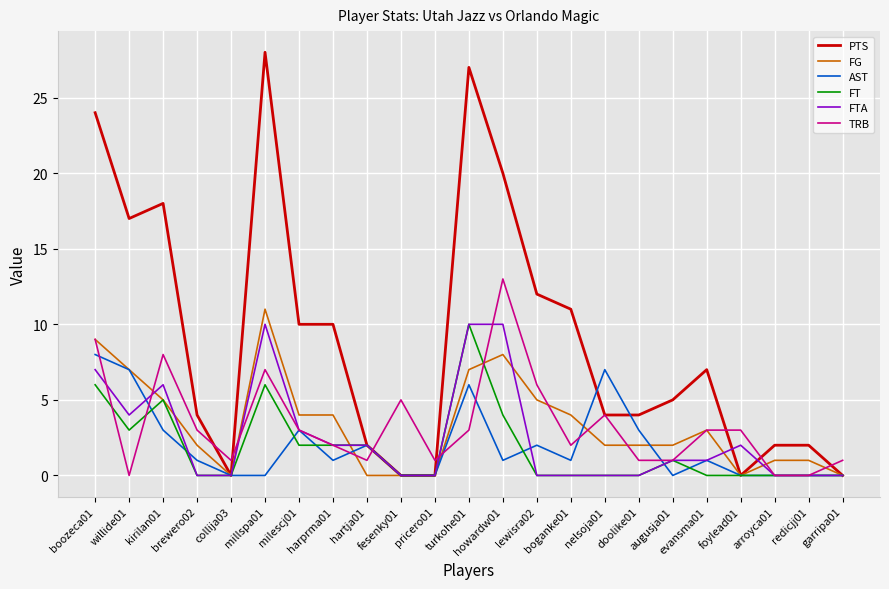

What is the sum of the FT values at augusja01 and pricero01?

1